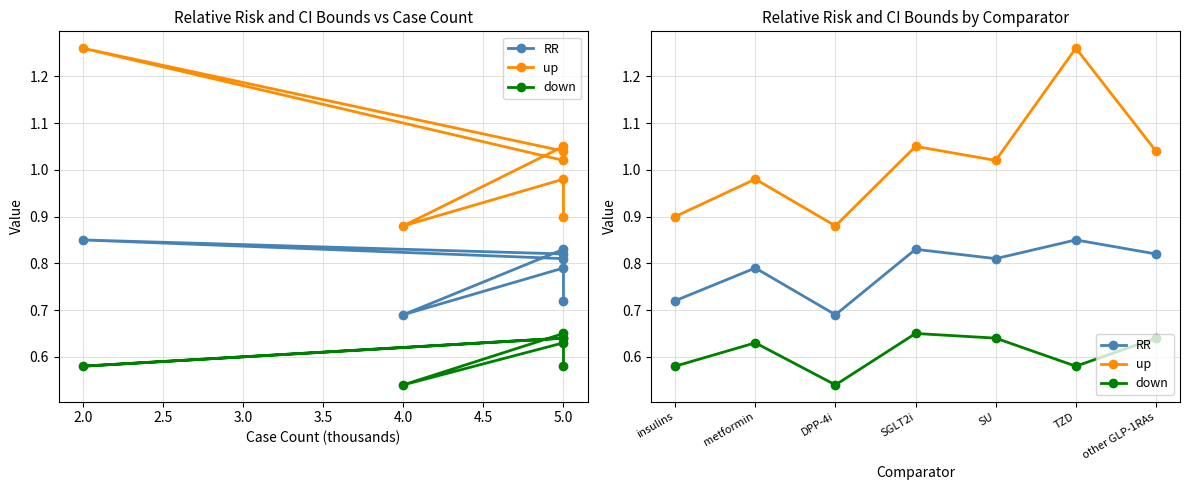

True or false: down and up intersect in this chart.

False